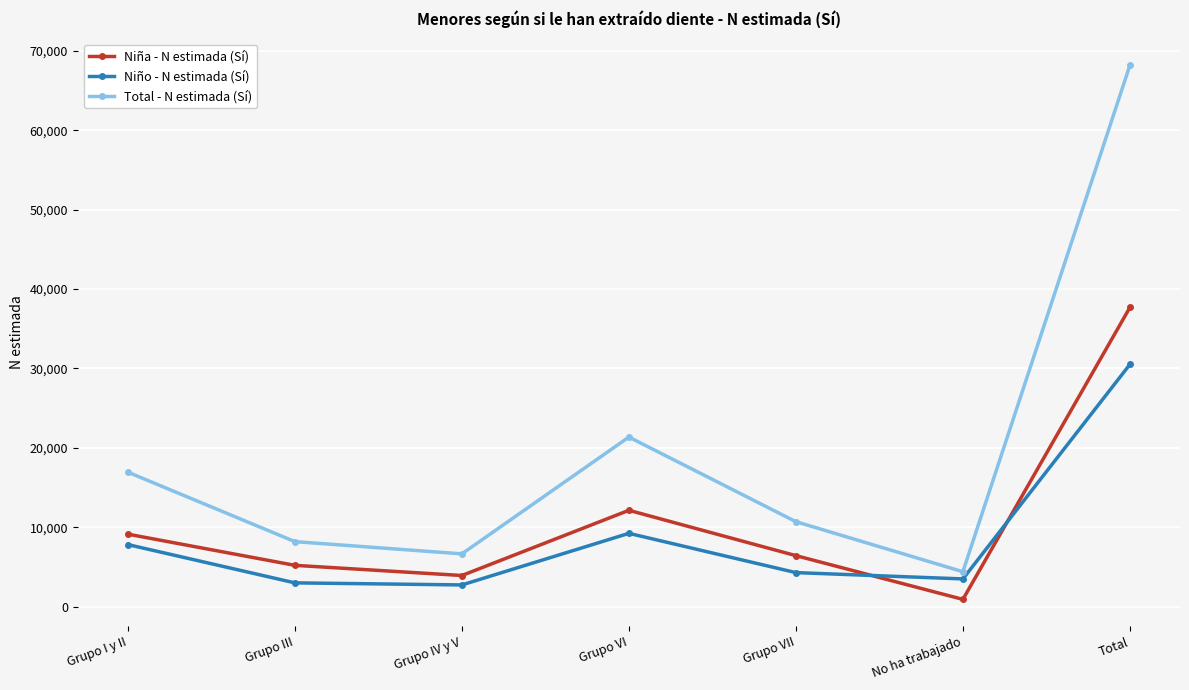

What is the lowest value of the Total - N estimada (Sí) series?

4390